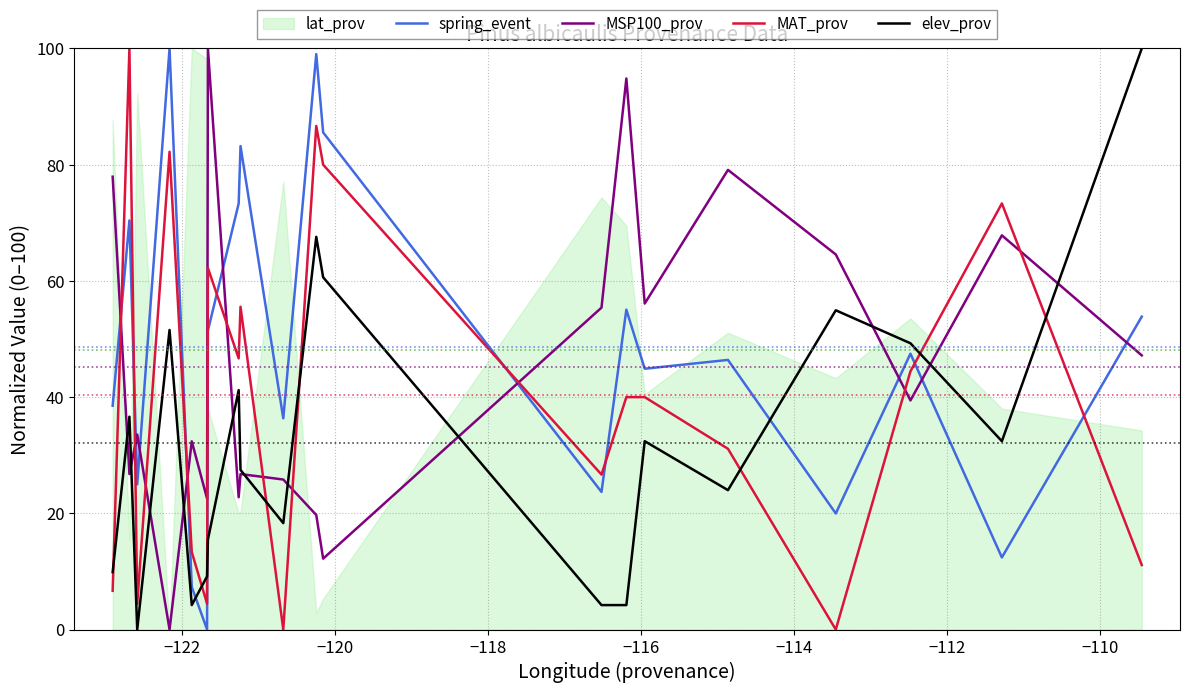

In elev_prov, how many points are higher than both neighbors (excluding endpoints)?

6